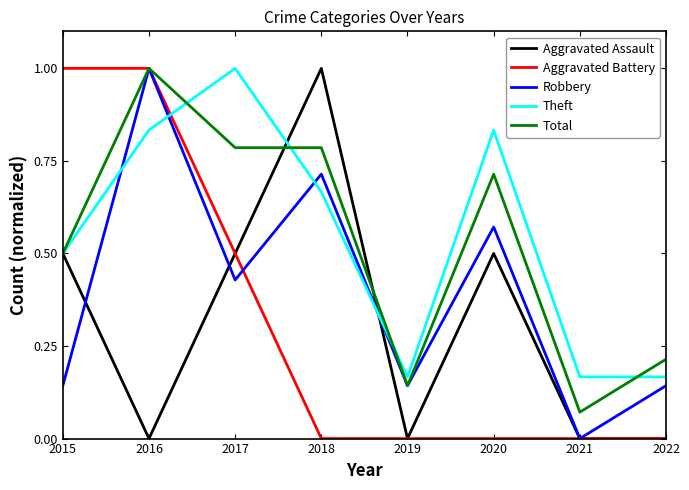

At which category does Aggravated Assault reach its first local valley?

2016